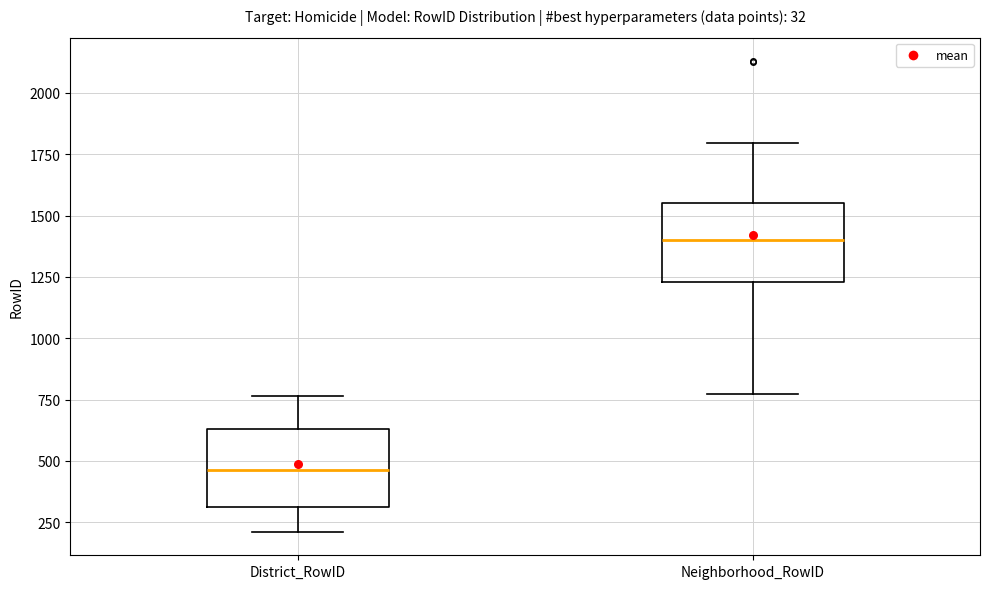

Where is the lower edge of the box for Neighborhood_RowID on the y-axis? The values are not printed on the chart, so give them approximately, as read against the axis.

1250